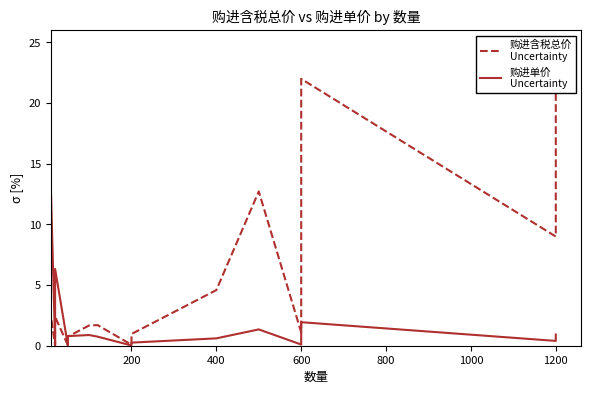

At how many categories does at least one series exceed 21?

1